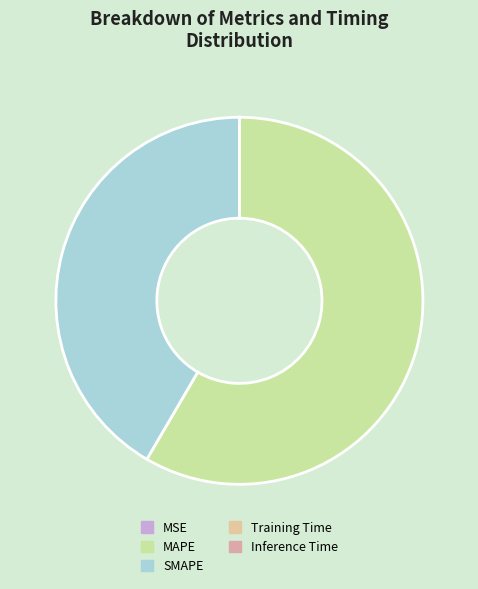

What is the change in value from MSE to MAPE?

+81.0